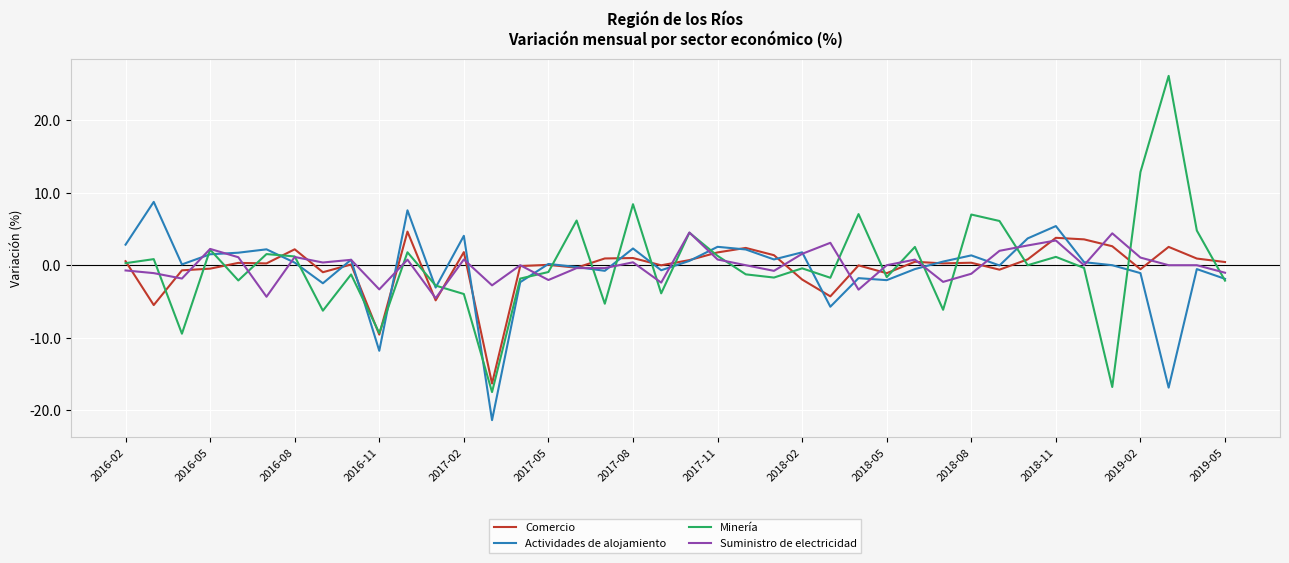

Which series has the widest spread of values?

Minería